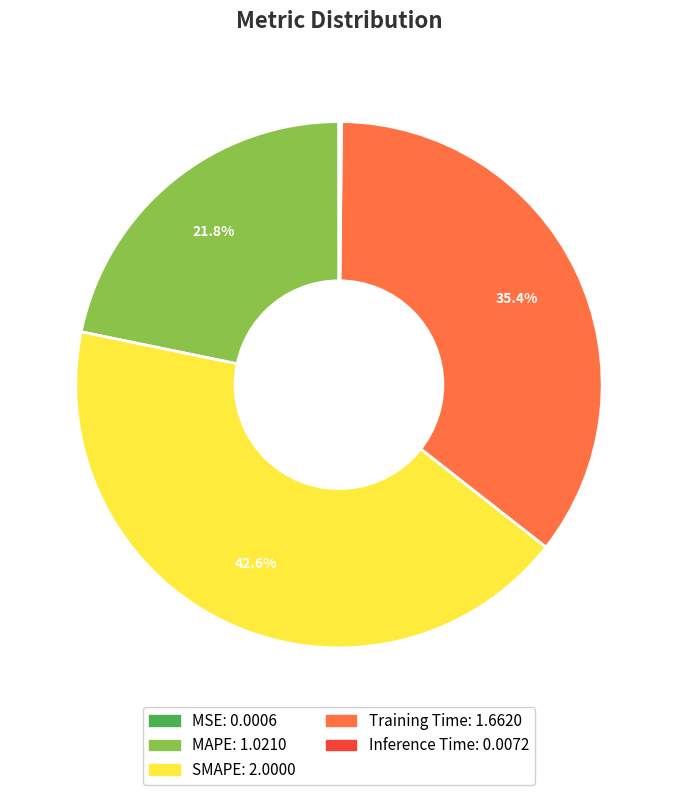

What portion of the pie excludes SMAPE?

57.4%